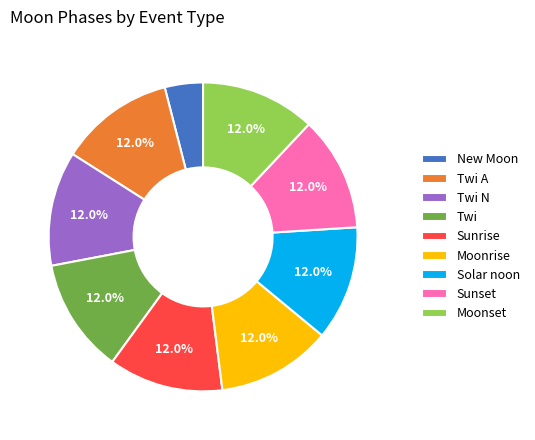

The Sunrise slice represents 12% of the pie. True or false?

True